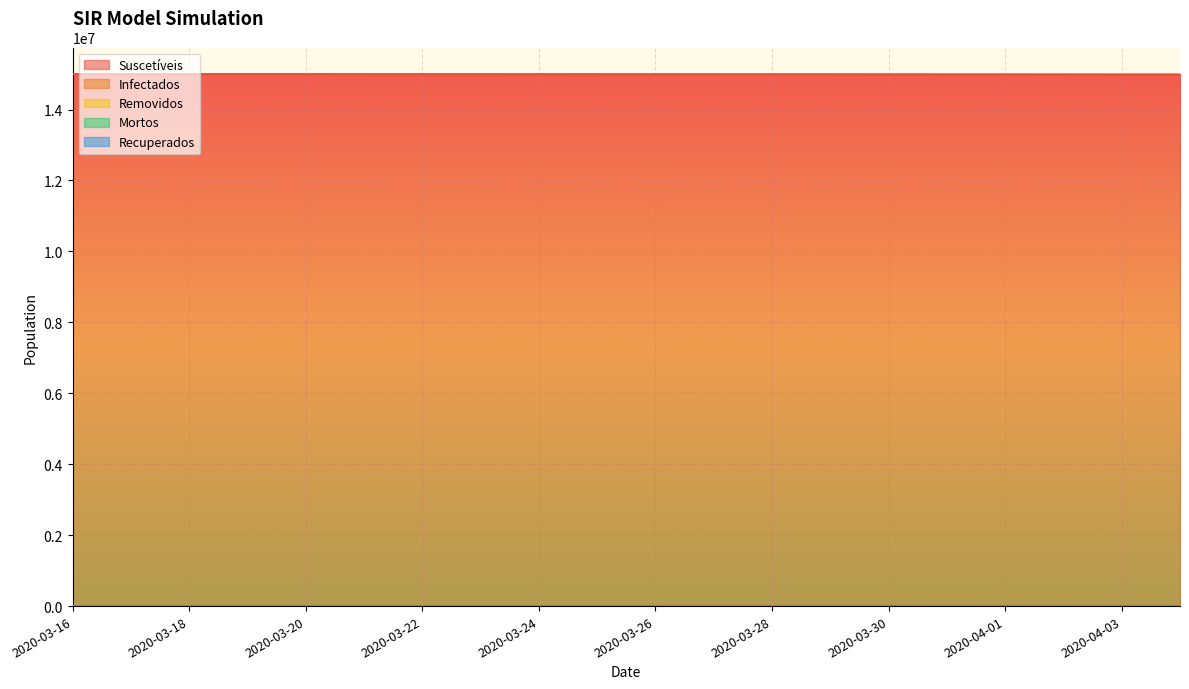

What is the label of the 4th point from the right?

2020-04-01